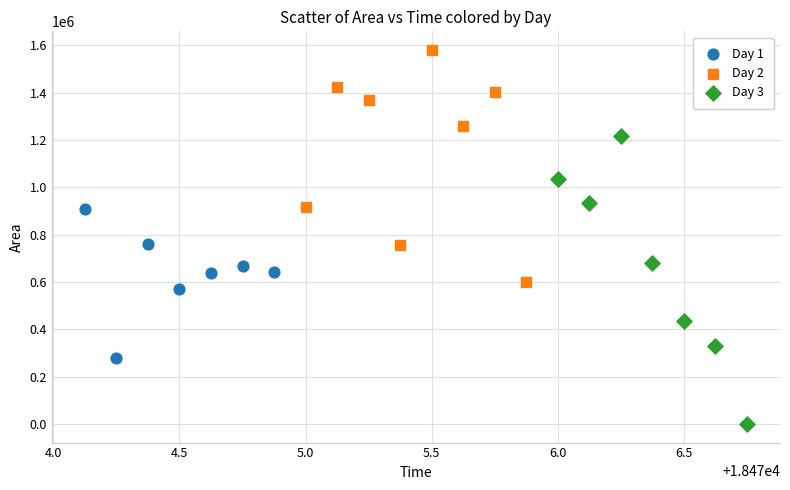

Which series has the widest spread of Y values?

Day 3